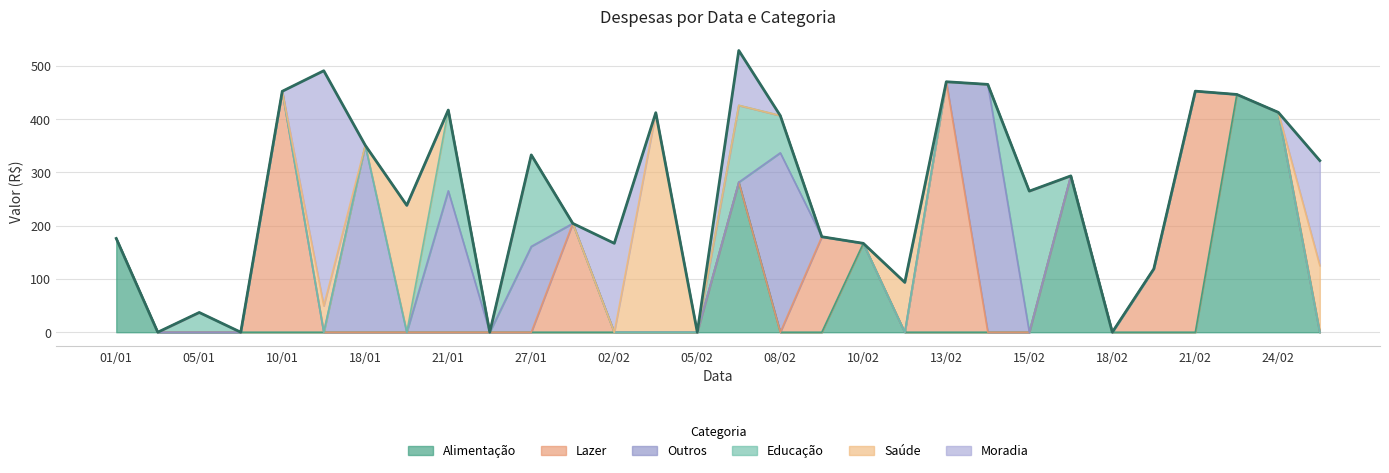

What are all the series names shown in the legend?

Alimentação, Lazer, Outros, Educação, Saúde, Moradia